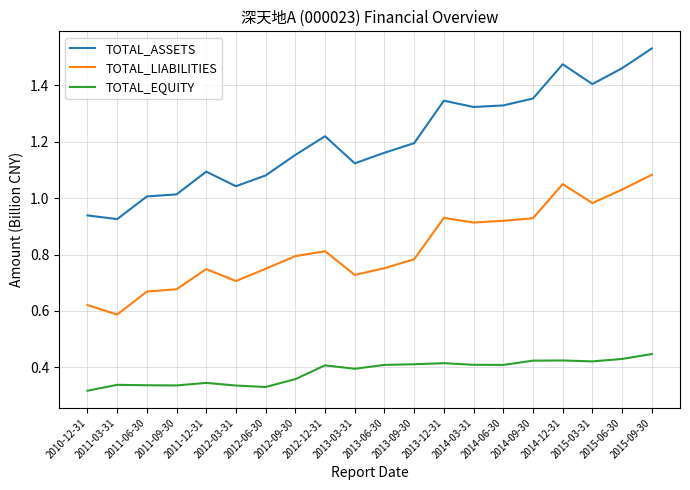

Which series changed the most between 2014-06-30 and 2015-03-31?

TOTAL_ASSETS